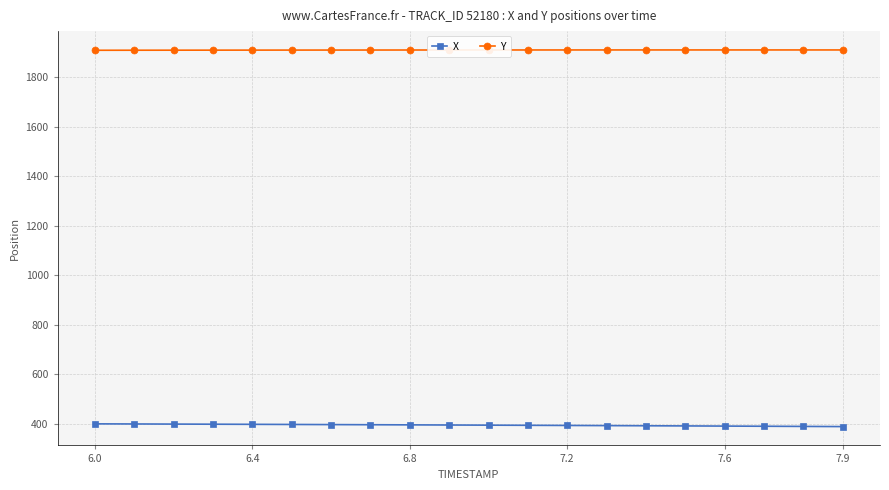

Rank the series by their maximum value, from lowest to highest.

X, Y